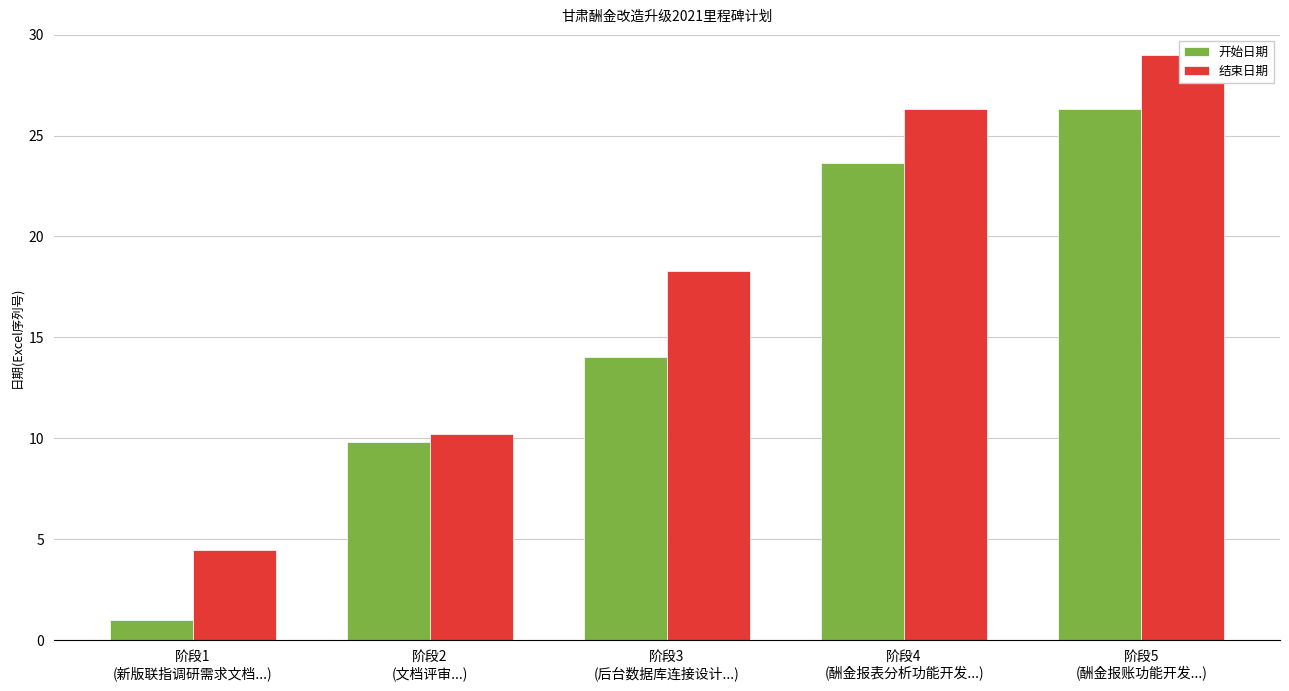

How many groups of bars are there?

5